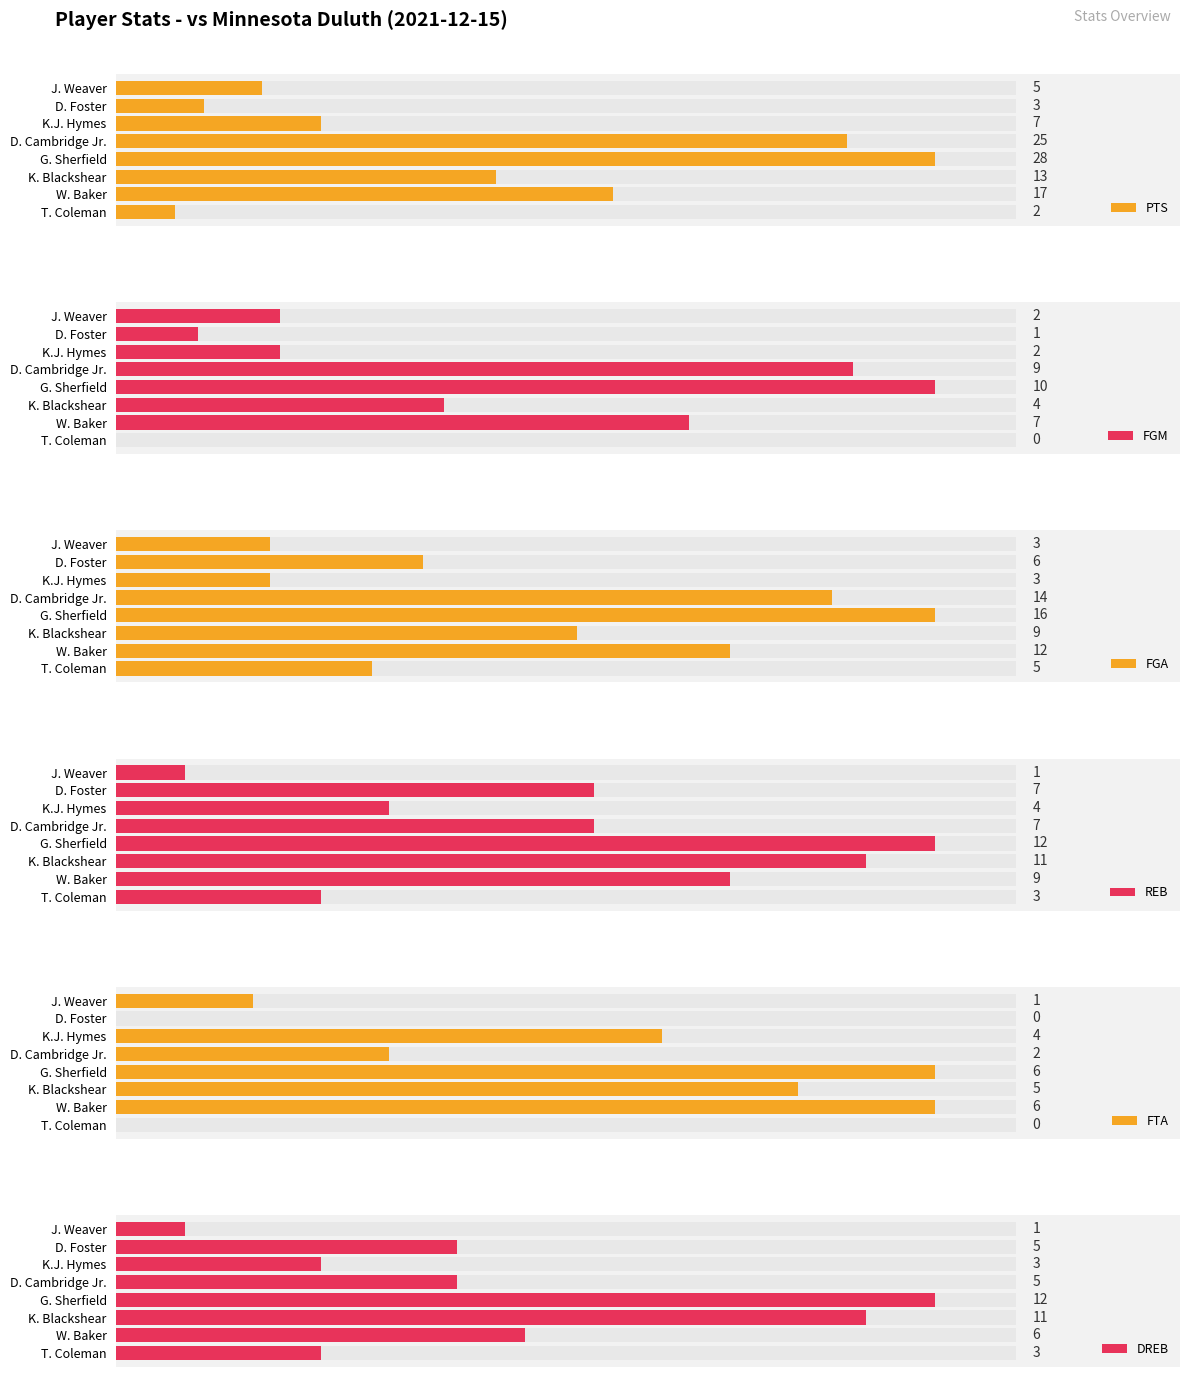

What is the average value of the FGA series?

8